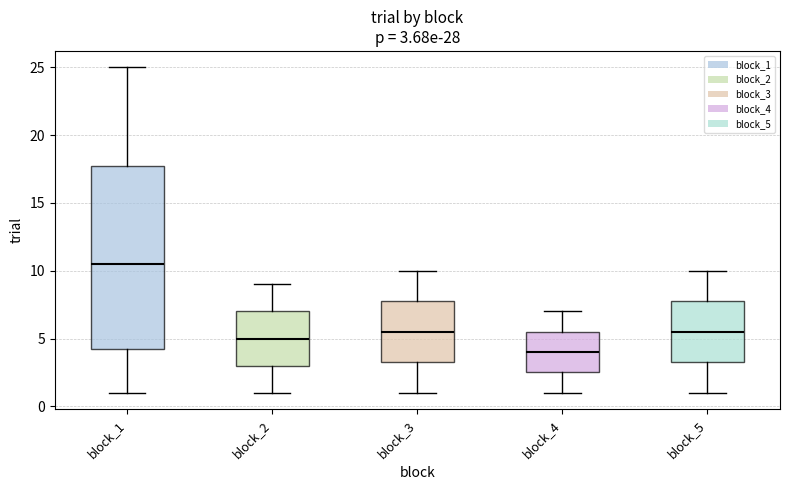

Comparing the boxes themselves (not the whiskers), which one is the tallest?

block_1